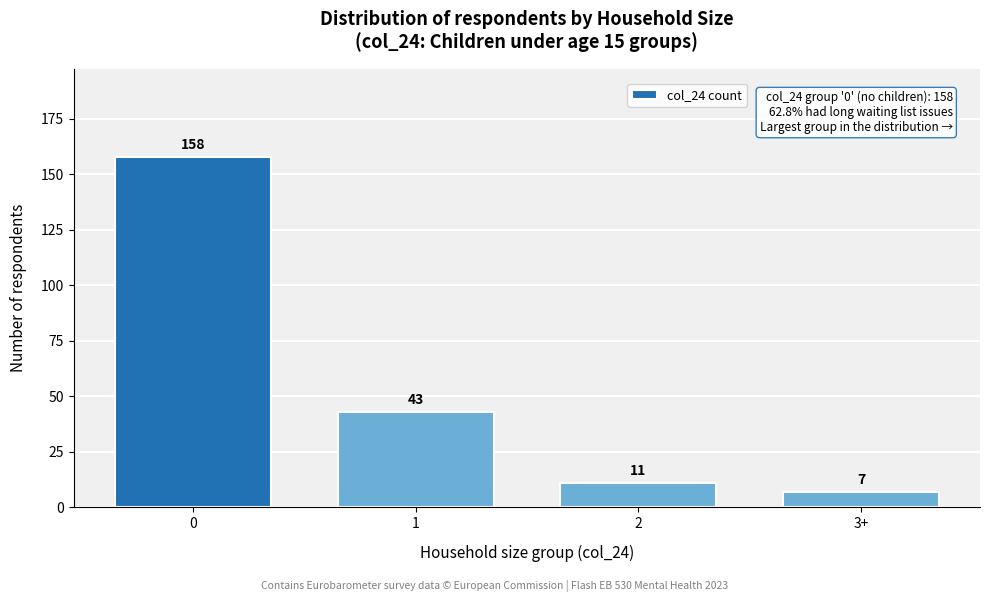

Reading right to left, transcribe all the data shown in this chart.

3+=7	2=11	1=43	0=158